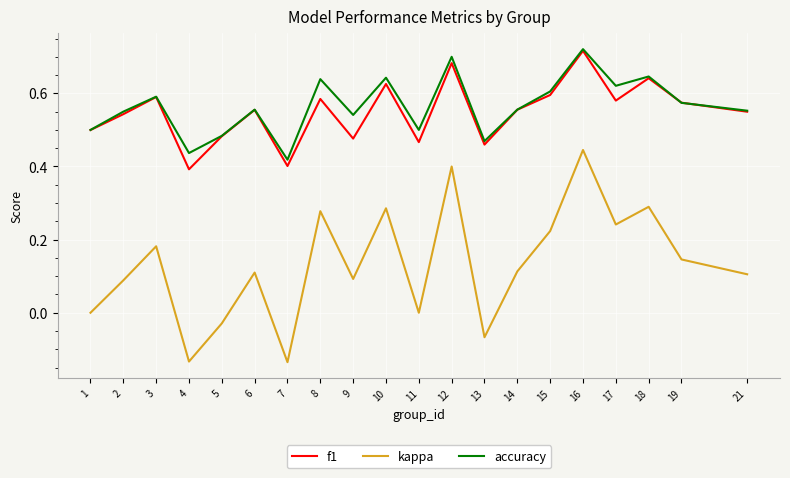

The accuracy series shows 0.8 at 6. True or false?

False